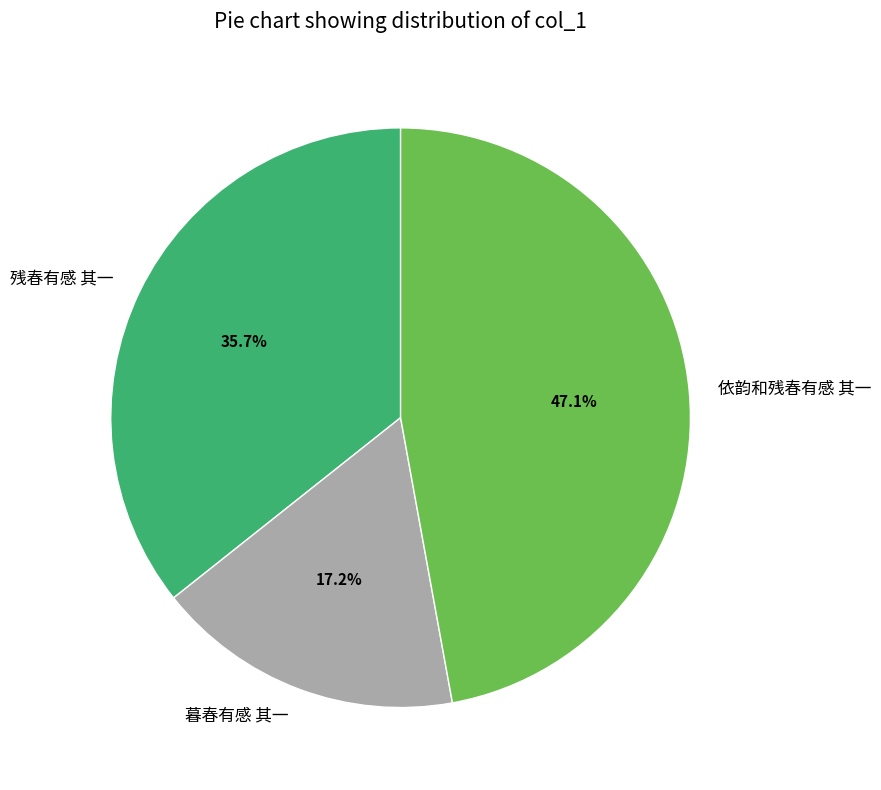

Count the number of slices in the pie.

3